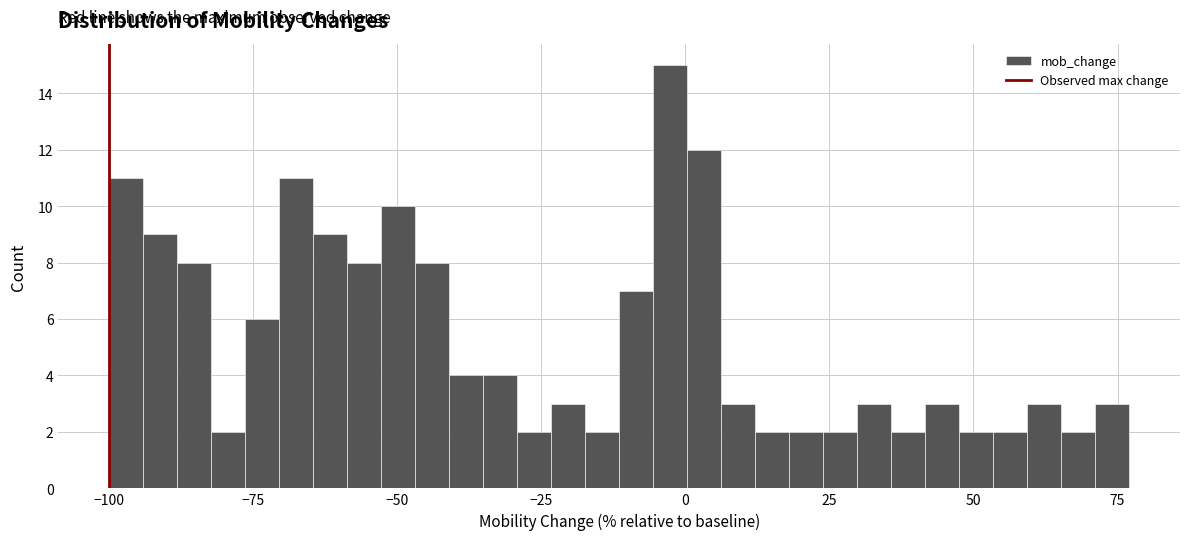

Read against the x-axis, roughly where is the centre of the tallest bar?

-5